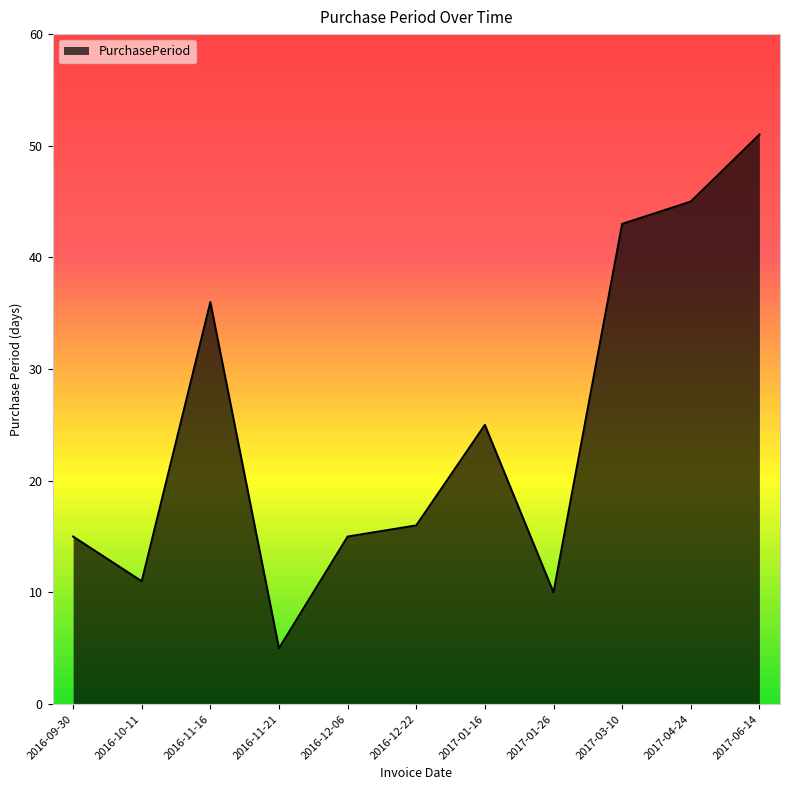

Which category has the highest value across all series?

2017-06-14